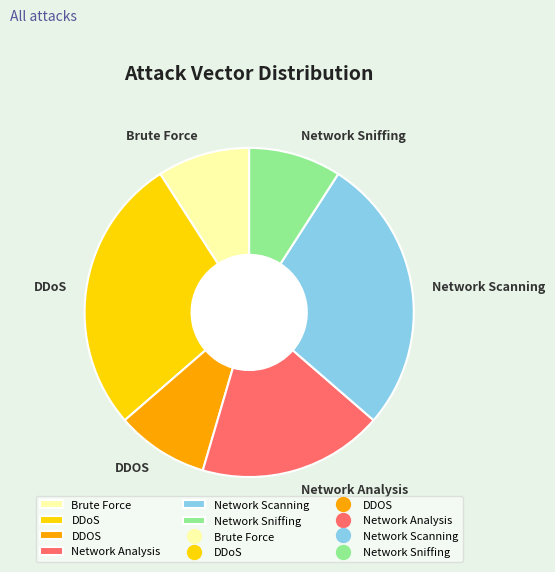

Is the sum of Brute Force and Network Analysis greater than half?

No